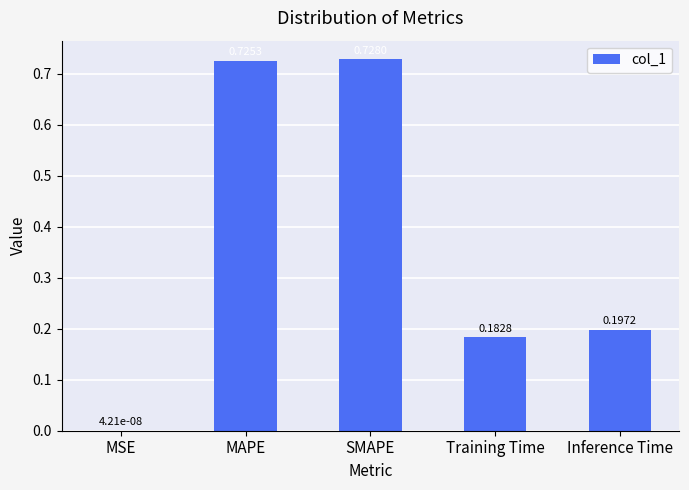

What is the change in value from SMAPE to Training Time?

-0.5